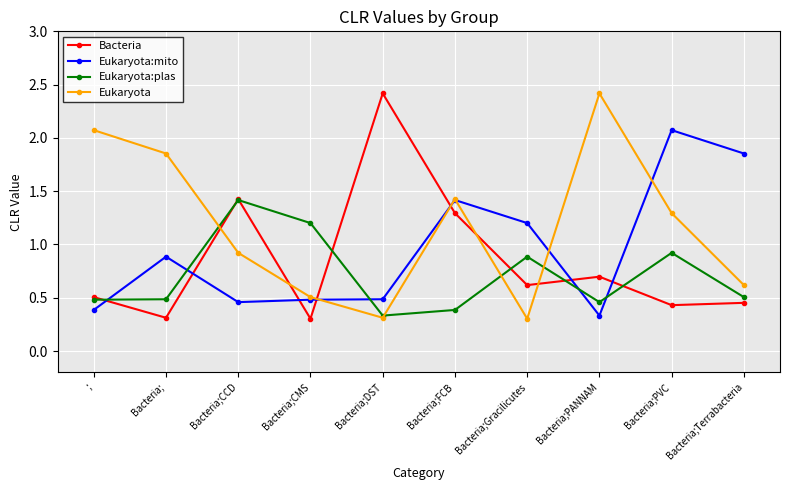

In Eukaryota, how many points are lower than both neighbors (excluding endpoints)?

2